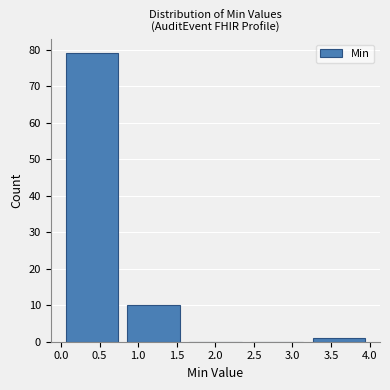

Reading left to right, transcribe this chart: for each bar, give the range it covers on the x-axis and its height. The values are not printed on the chart, so give them approximately, as read against the axis.

0.0 to 0.8: 79
0.8 to 1.6: 10
1.6 to 2.4: 0
2.4 to 3.2: 0
3.2 to 4.0: 1